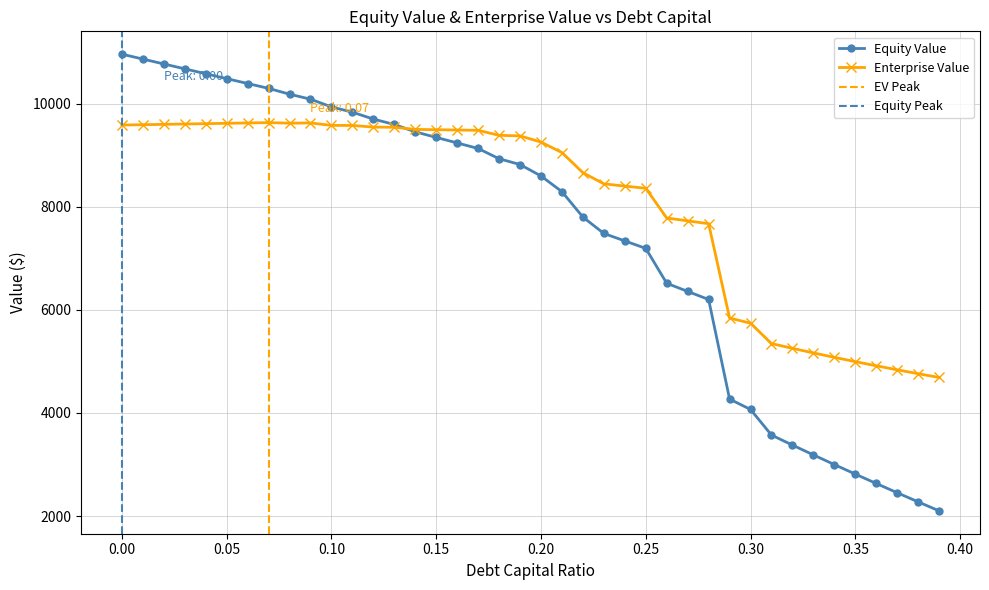

What is the highest value of the Equity Value series?

10958.3